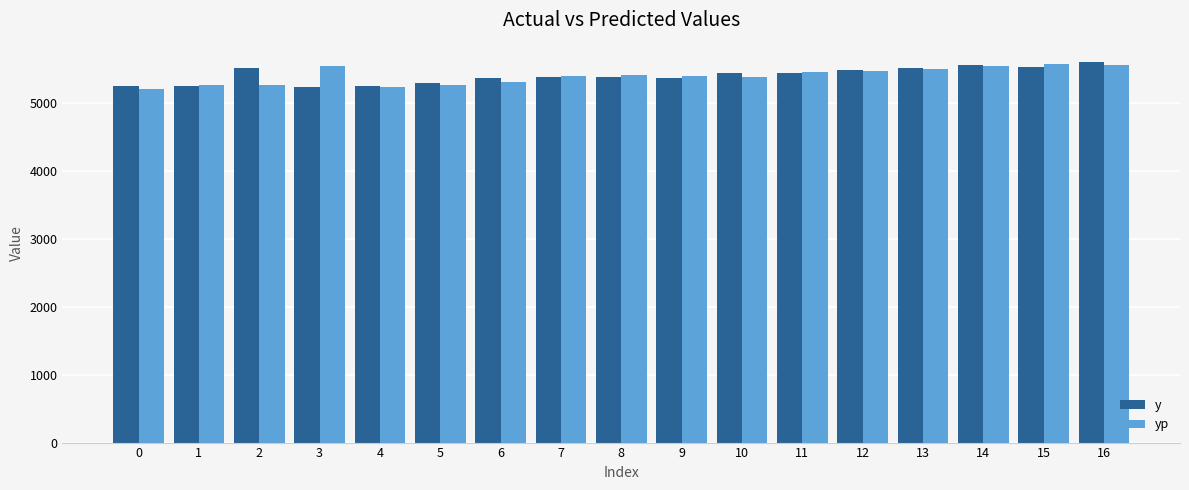

The value of y at 8 is 5373.6. True or false?

True